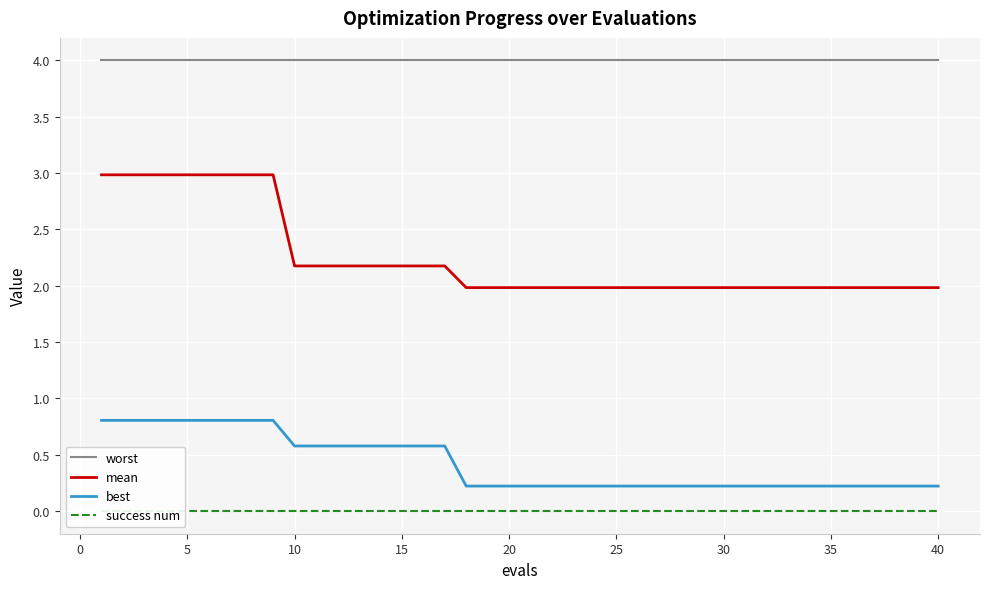

What is the maximum value for worst?

4.0